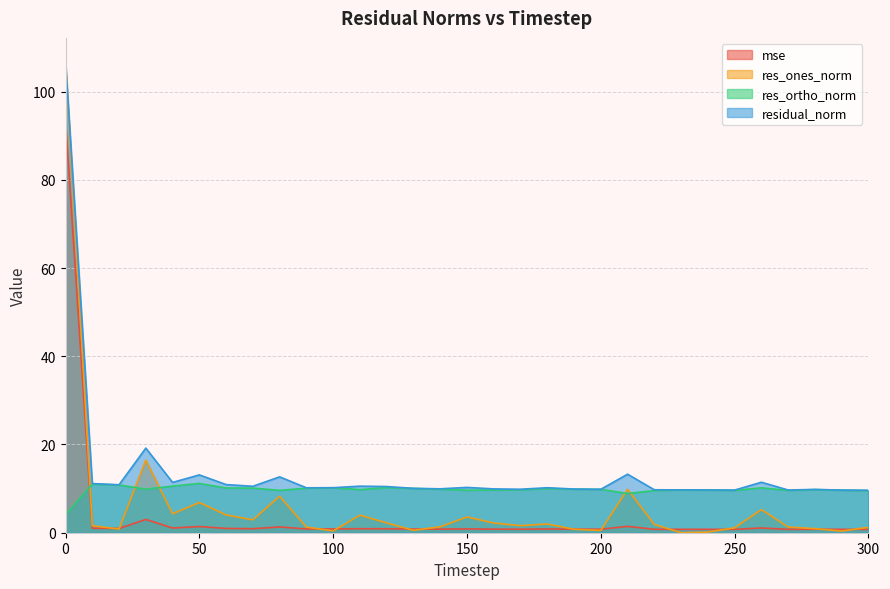

Which series has the largest total across all categories?

residual_norm